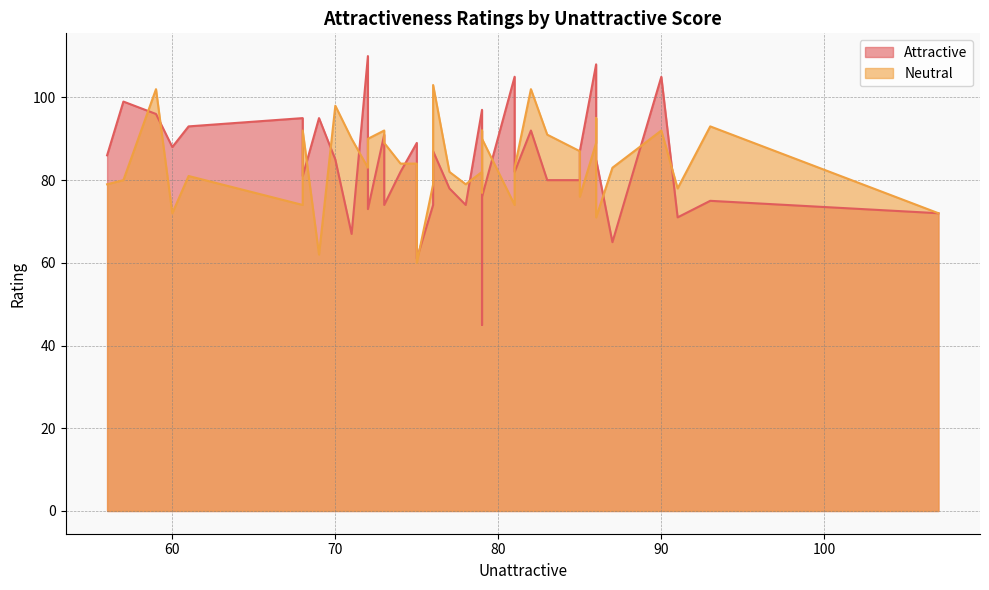

At how many categories does at least one series exceed 63?

39